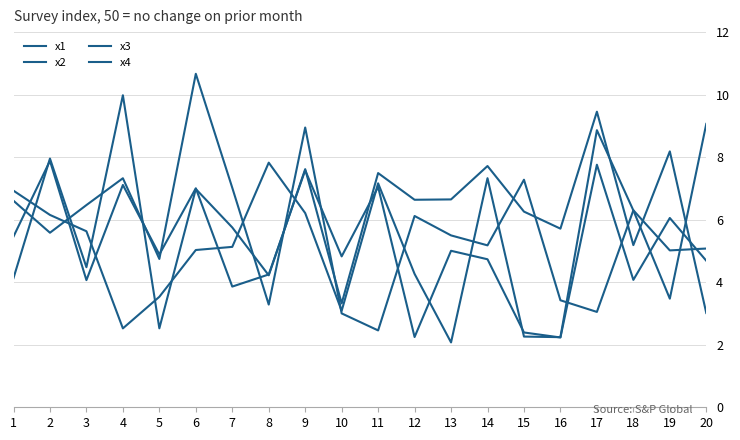

Does the chart display data point markers on the line(s)?

No